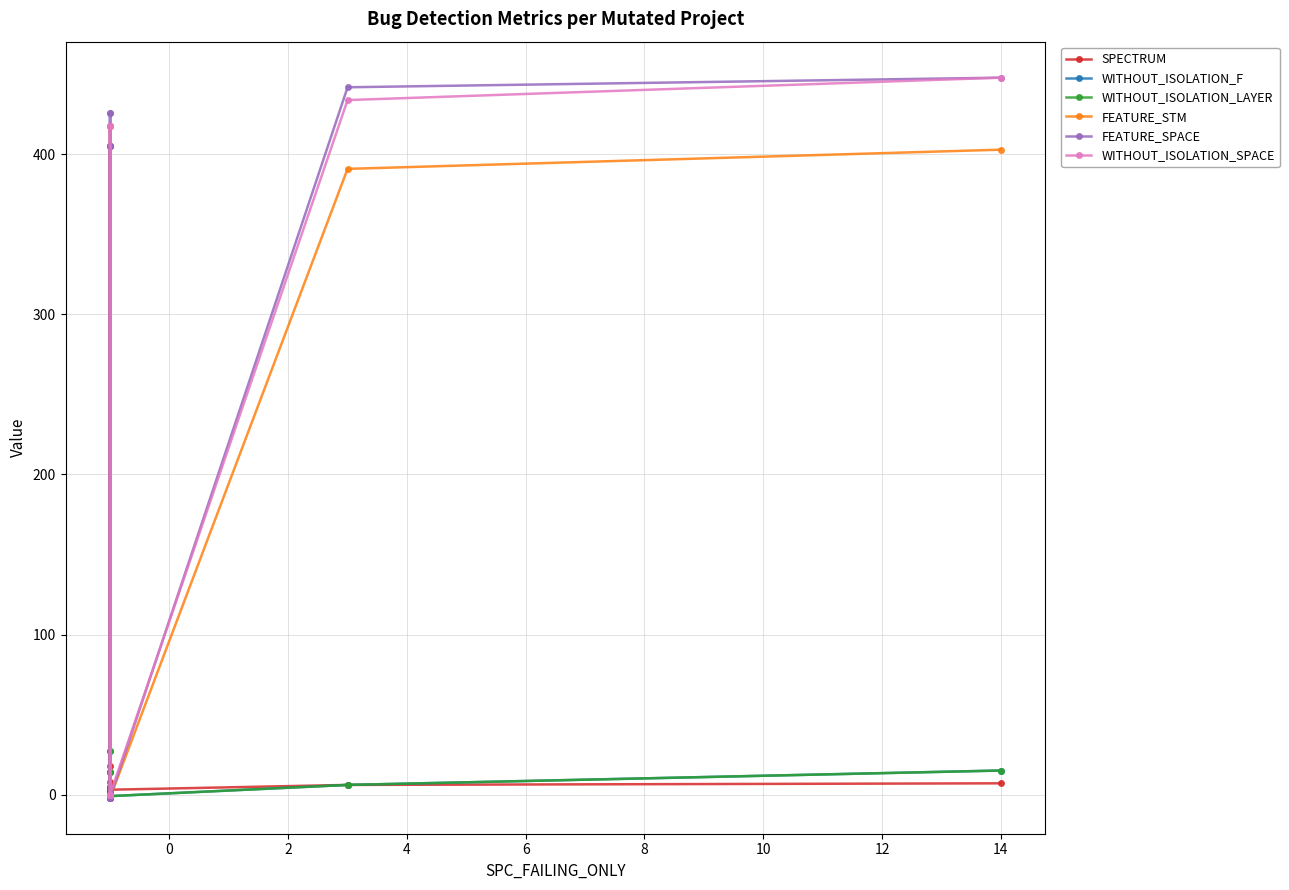

True or false: WITHOUT_ISOLATION_LAYER has a value of 3 at −2.

False